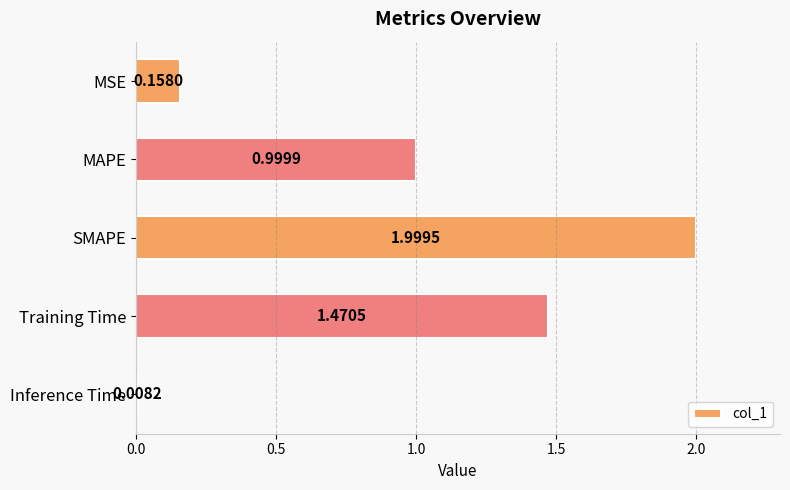

Which has a higher value, SMAPE or Training Time?

SMAPE